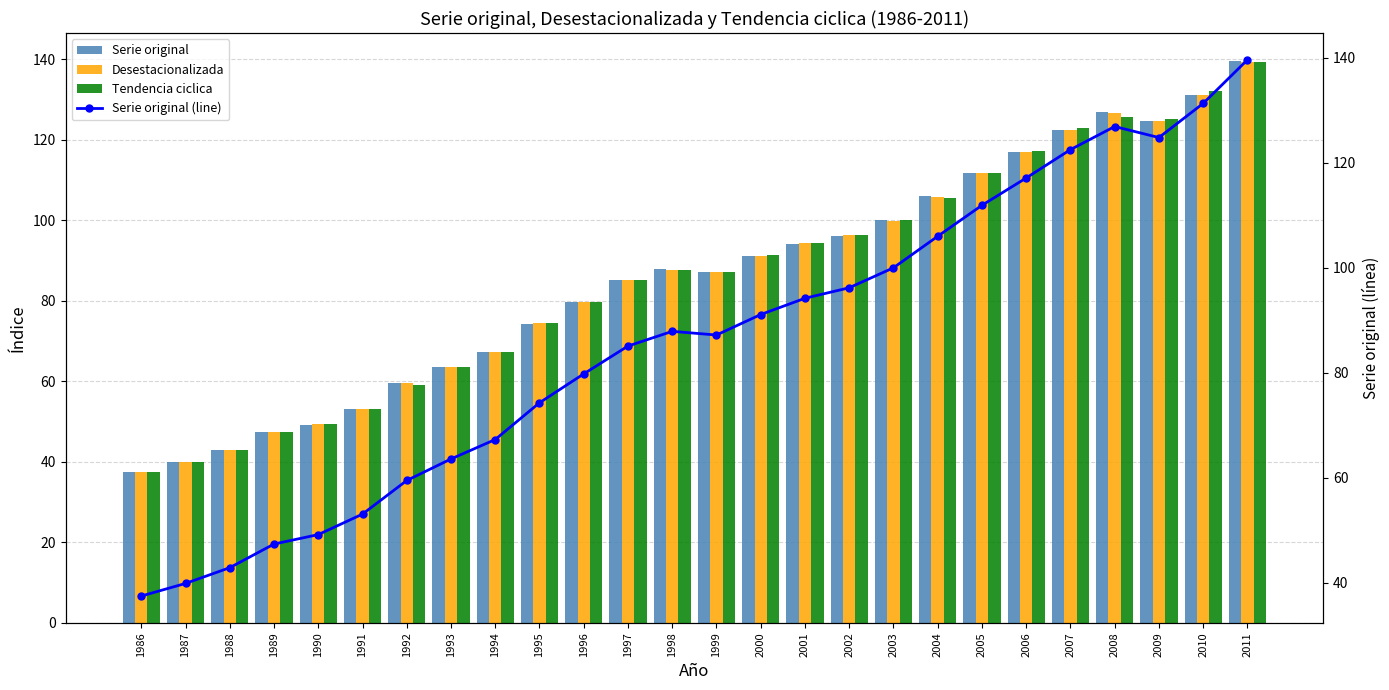

How many values in the Desestacionalizada series exceed 87?

14